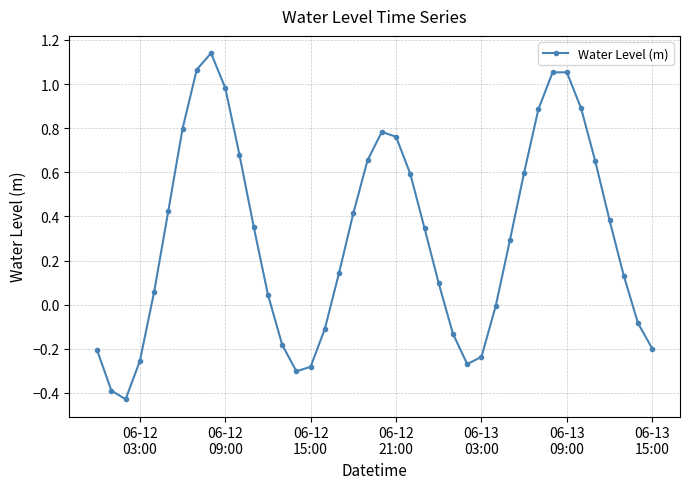

How many points are higher than both their immediate neighbors (excluding endpoints)?

3